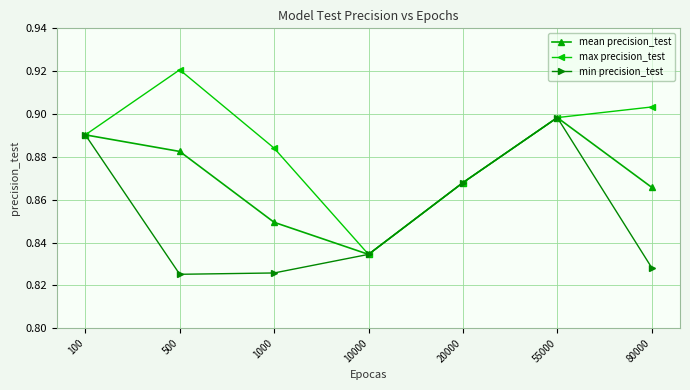

At which label does mean precision_test reach its peak?

55000